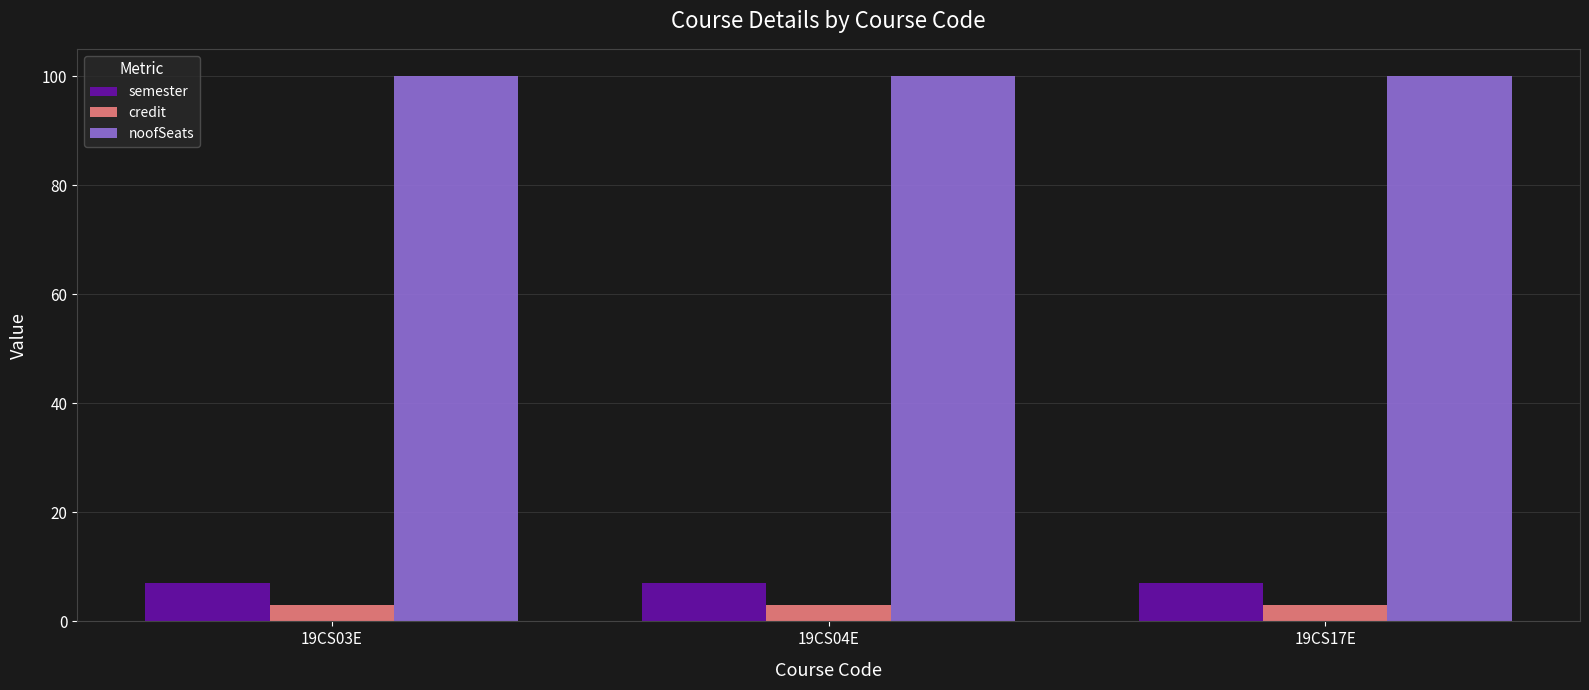

Read the credit value at 19CS03E.

3